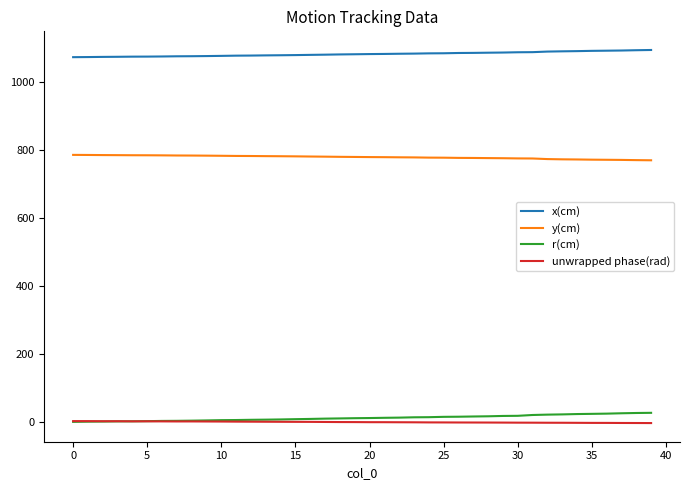

True or false: unwrapped phase(rad) and x(cm) cross at least once.

False